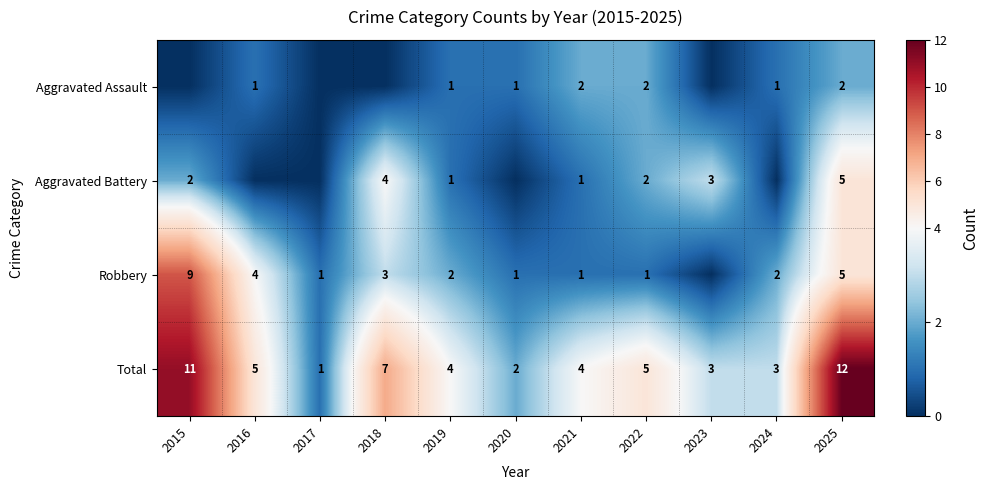

Is the value of Robbery at 2018 greater than the value of Aggravated Assault at 2020?

Yes